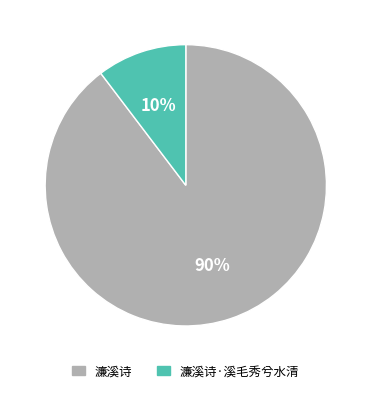

To the nearest percent, what is the average slice percentage?

50%